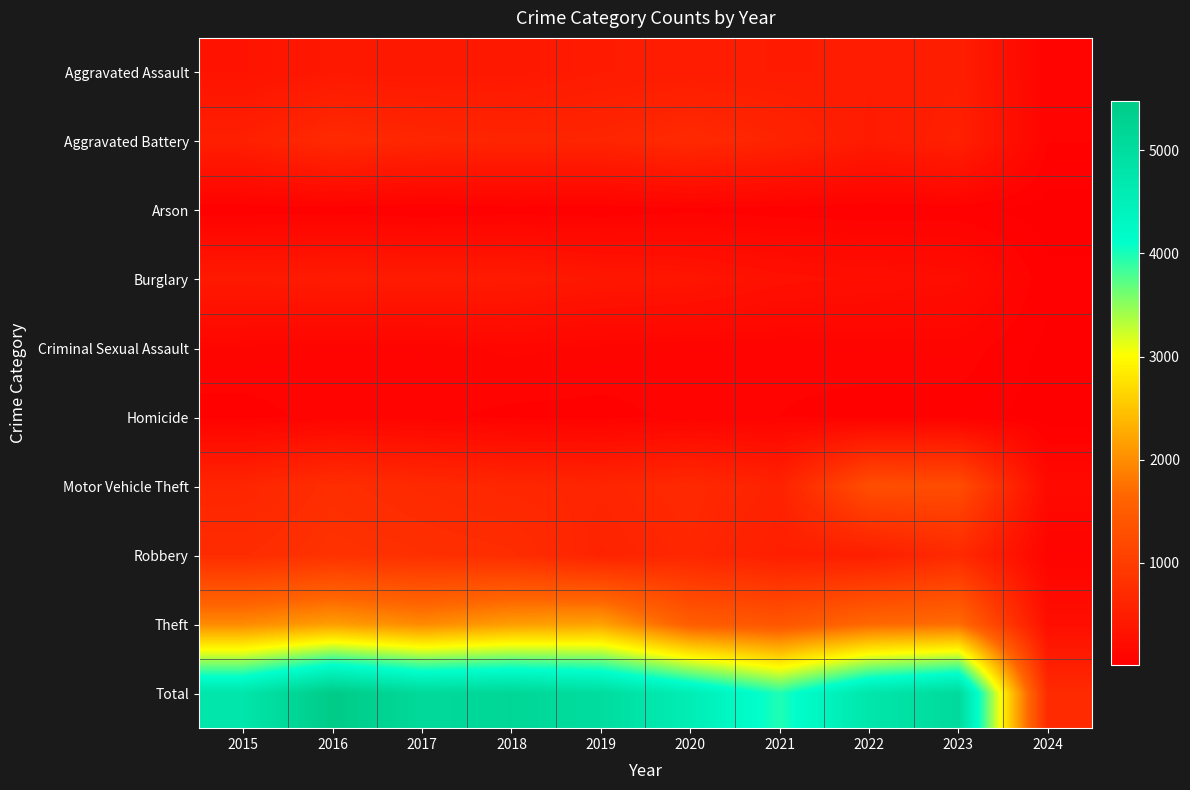

Reading left to right, transcribe all the data shown in this chart.

Aggravated Assault: 2015=323	2016=402	2017=396	2018=392	2019=452	2020=466	2021=452	2022=458	2023=488	2024=70
Aggravated Battery: 2015=515	2016=691	2017=623	2018=600	2019=608	2020=686	2021=587	2022=446	2023=529	2024=71
Arson: 2015=35	2016=40	2017=23	2018=37	2019=32	2020=55	2021=43	2022=31	2023=39	2024=6
Burglary: 2015=421	2016=451	2017=453	2018=443	2019=383	2020=357	2021=280	2022=253	2023=224	2024=37
Criminal Sexual Assault: 2015=105	2016=87	2017=91	2018=123	2019=102	2020=89	2021=81	2022=93	2023=96	2024=14
Homicide: 2015=50	2016=87	2017=82	2018=56	2019=53	2020=81	2021=69	2022=49	2023=48	2024=5
Motor Vehicle Theft: 2015=614	2016=756	2017=680	2018=631	2019=611	2020=673	2021=560	2022=1272	2023=1245	2024=168
Robbery: 2015=726	2016=819	2017=780	2018=741	2019=577	2020=637	2021=506	2022=495	2023=690	2024=81
Theft: 2015=1981	2016=2148	2017=1968	2018=2140	2019=2190	2020=1512	2021=1392	2022=1664	2023=1717	2024=242
Total: 2015=4770	2016=5481	2017=5096	2018=5163	2019=5008	2020=4556	2021=3970	2022=4761	2023=5076	2024=694